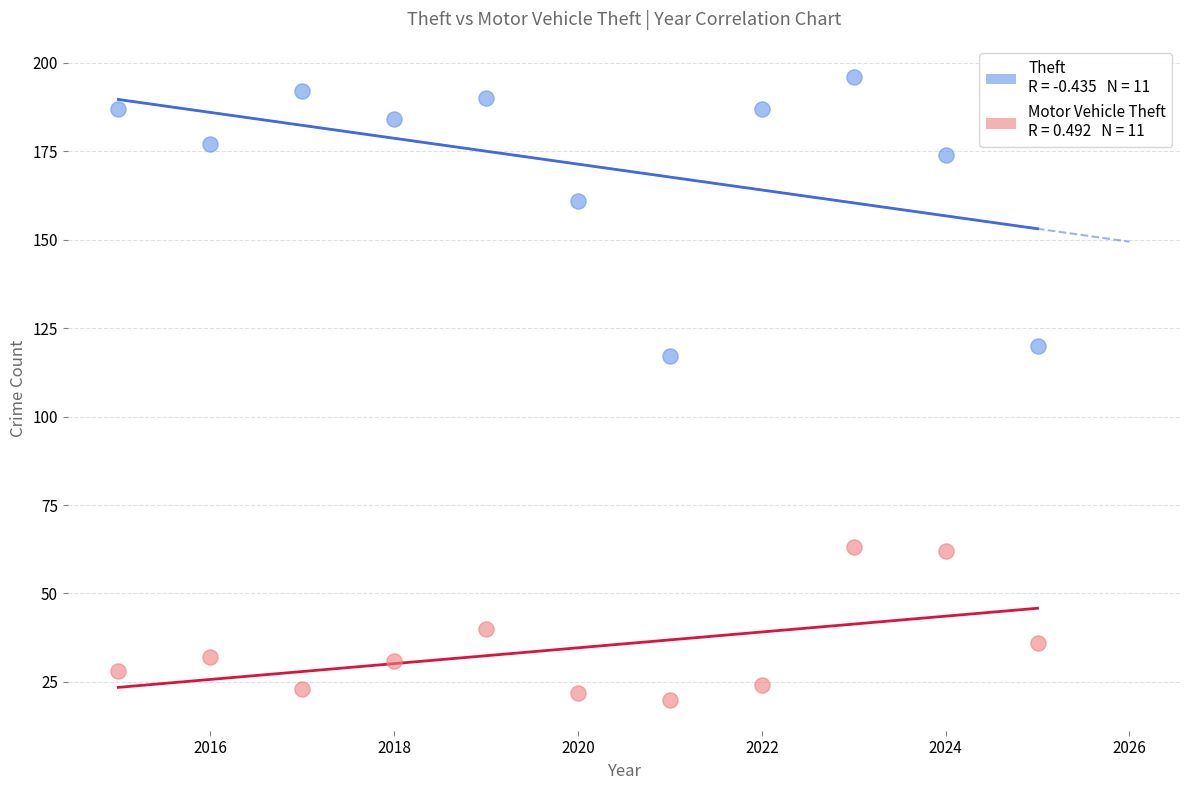

Across all series, what Y value is closest to 108?

117